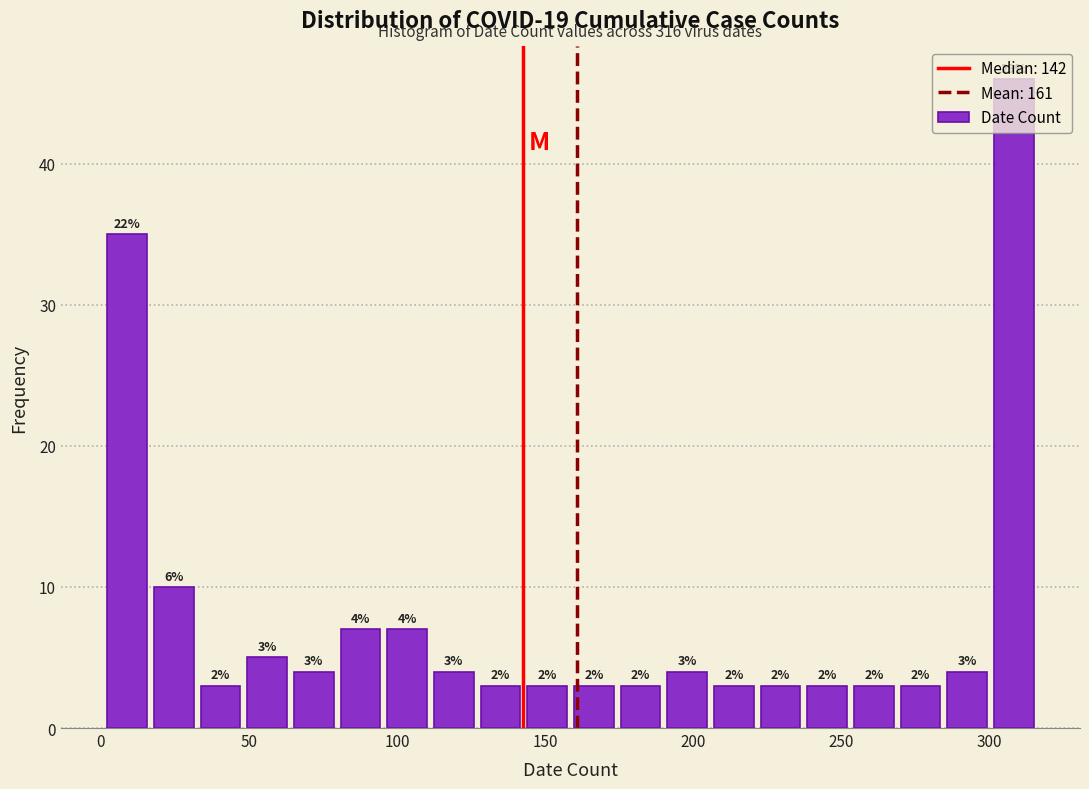

Around what value on the x-axis is the tallest bar? Give the approximate position of its centre, as read against the axis.

310